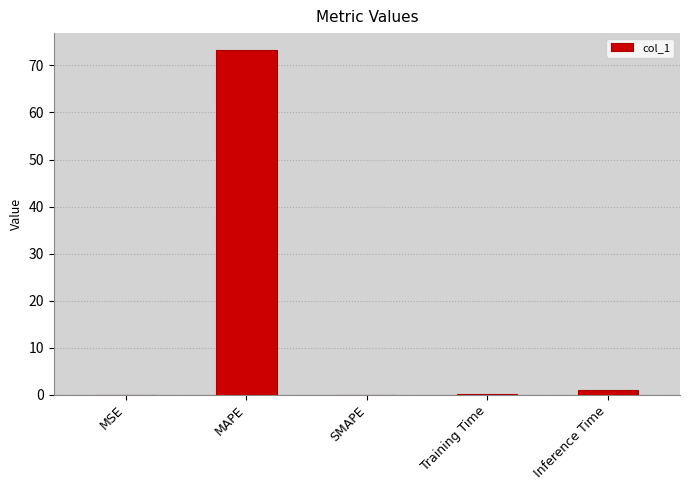

What is the sum of all values?

74.4